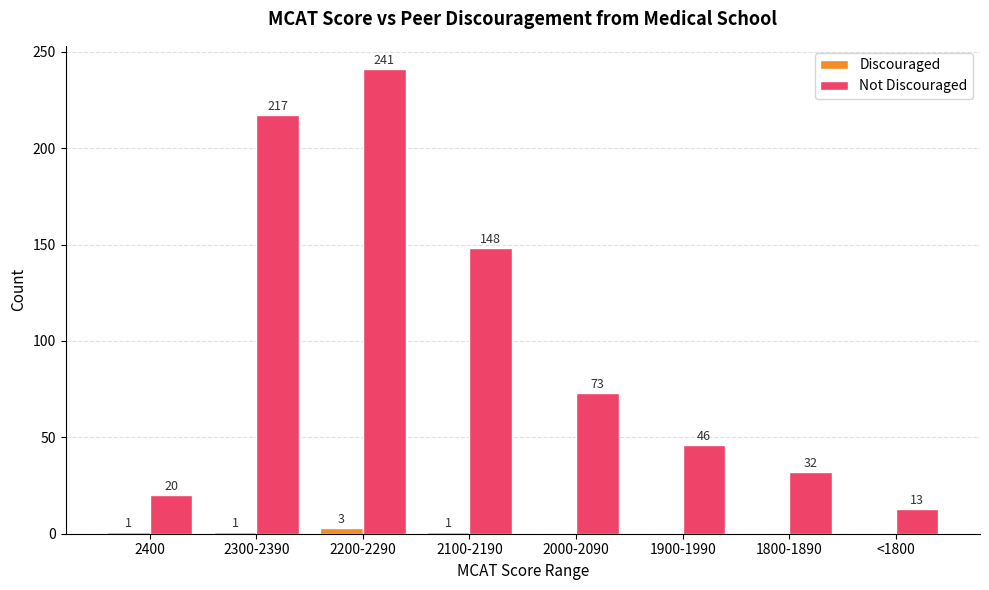

What are all the series names shown in the legend?

Discouraged, Not Discouraged